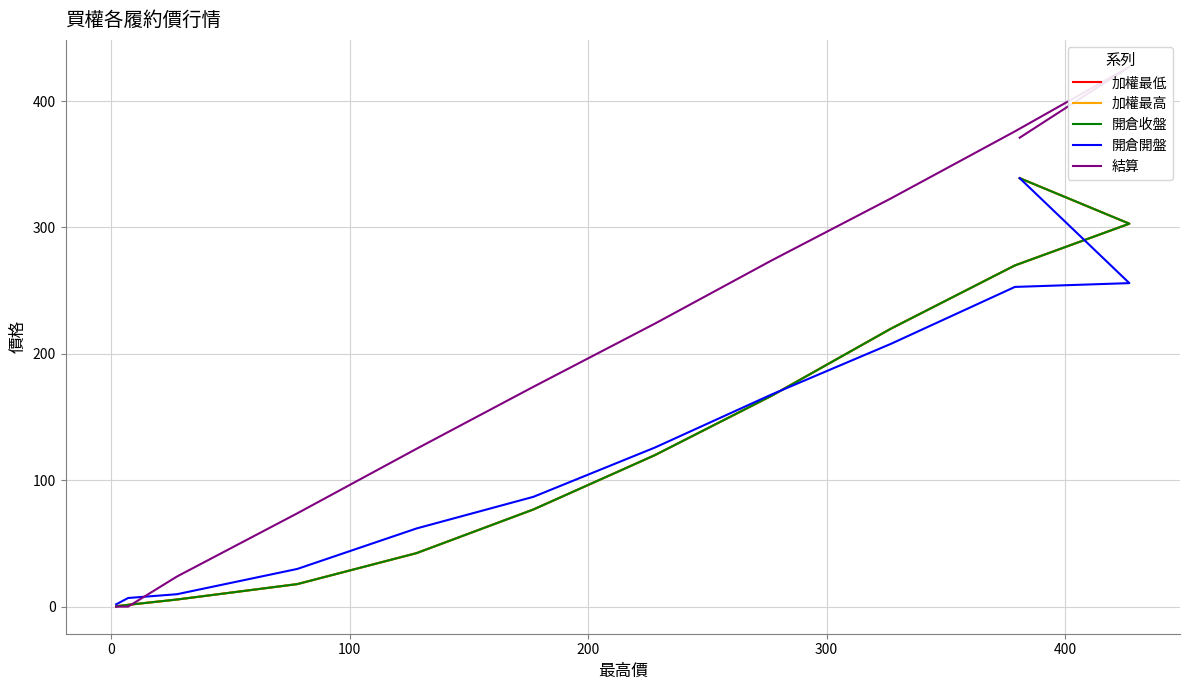

At which label is 加權最高 closest to 169?

300